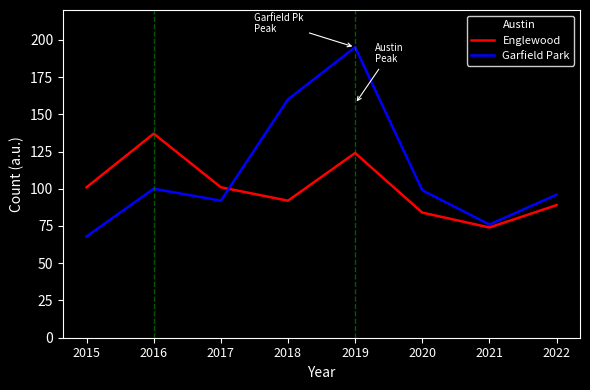

Is the value of Austin at 2018 greater than the value of Englewood at 2021?

Yes